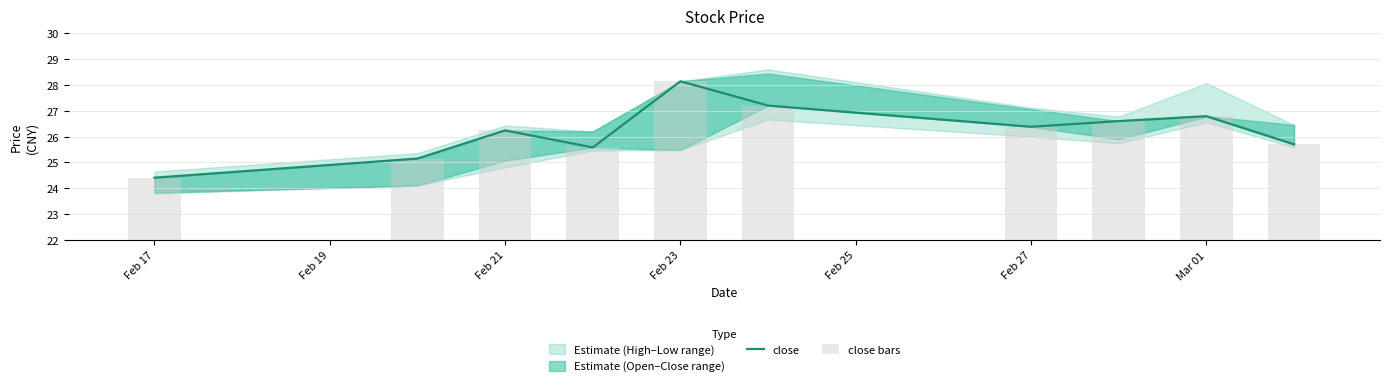

Which category has the lowest value across all series?

Feb 17